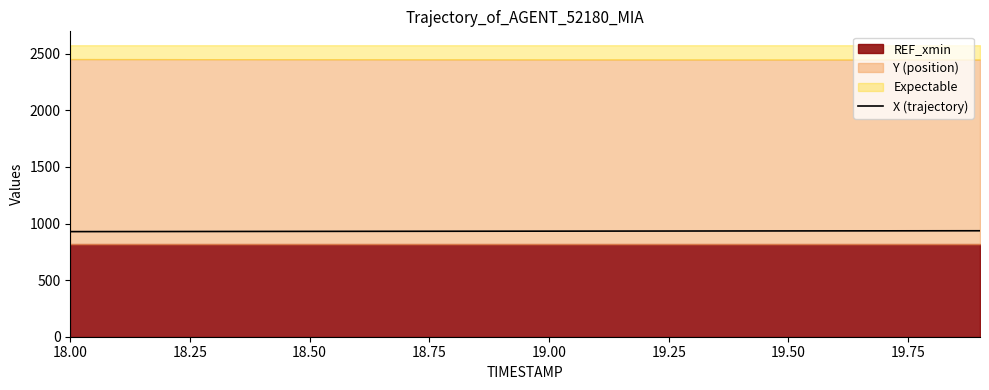

What is the lowest value of the X (trajectory) series?

928.3